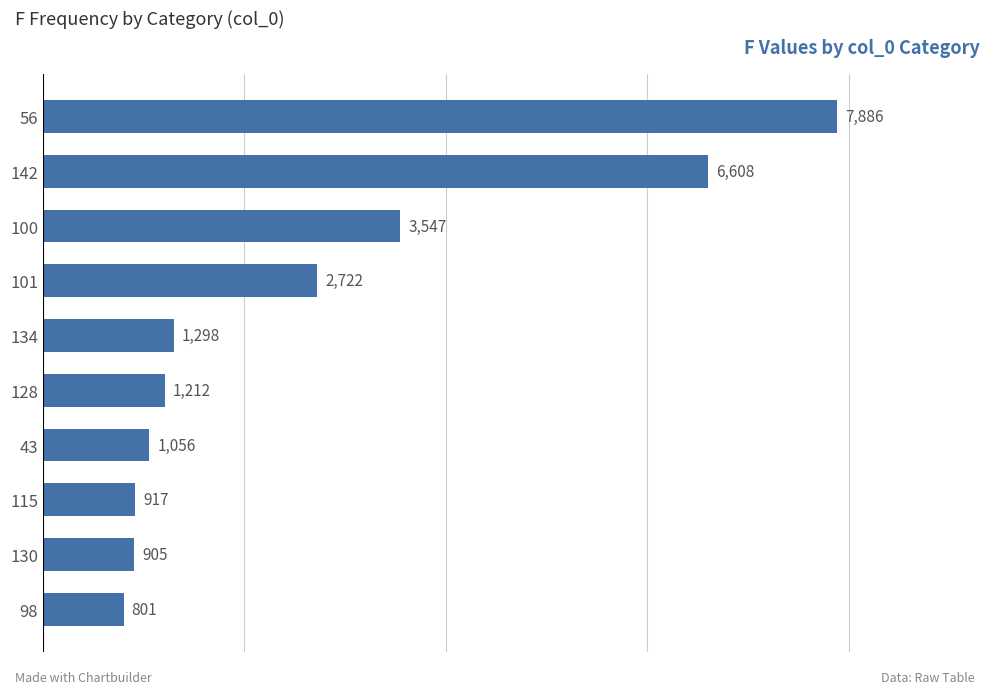

Are the bars horizontal?

Yes